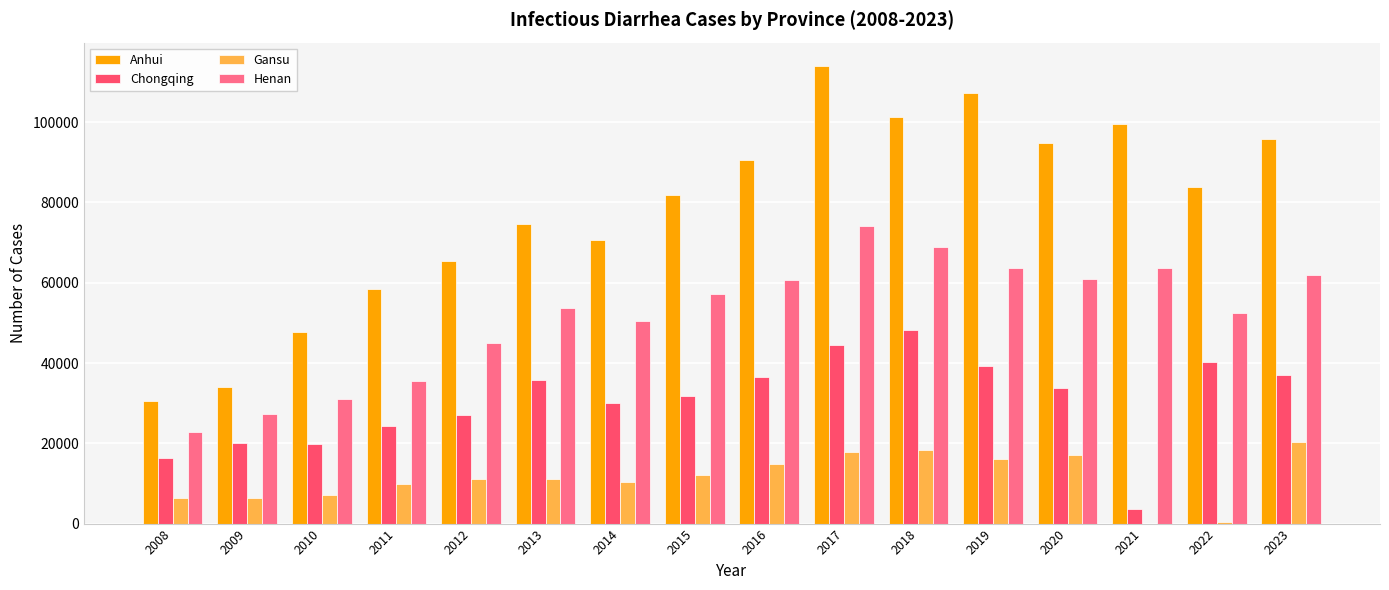

What is the highest value of the Henan series?

74158